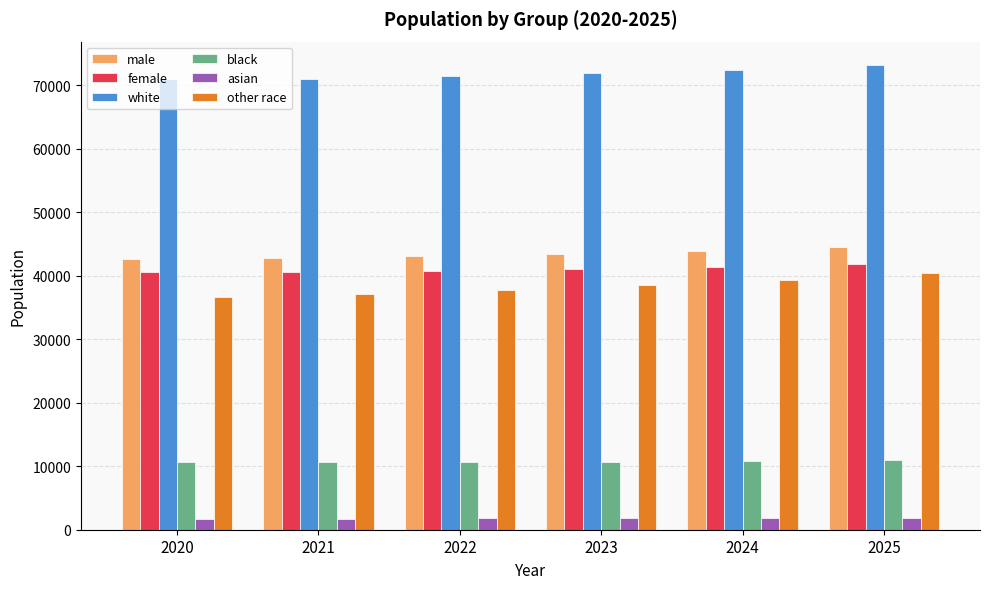

The value of black at 2023 is 10732.1. True or false?

True